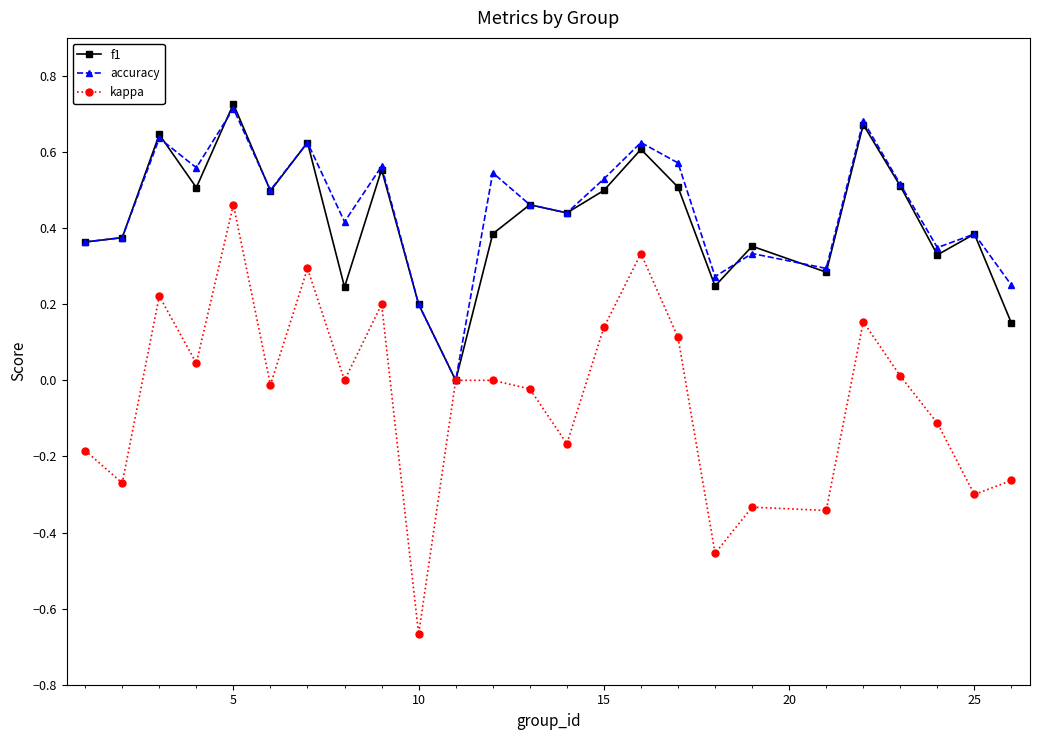

Which series has the widest spread of values?

kappa